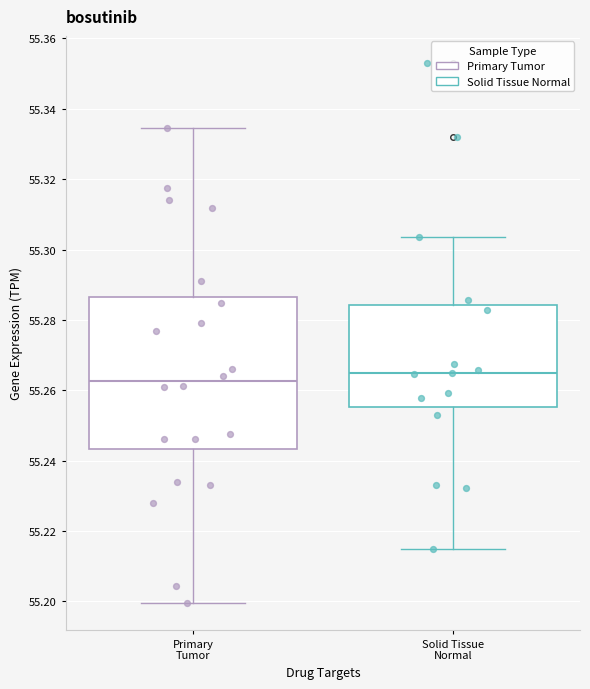

Where is the upper edge of the box for Primary Tumor on the y-axis? The values are not printed on the chart, so give them approximately, as read against the axis.

55.286